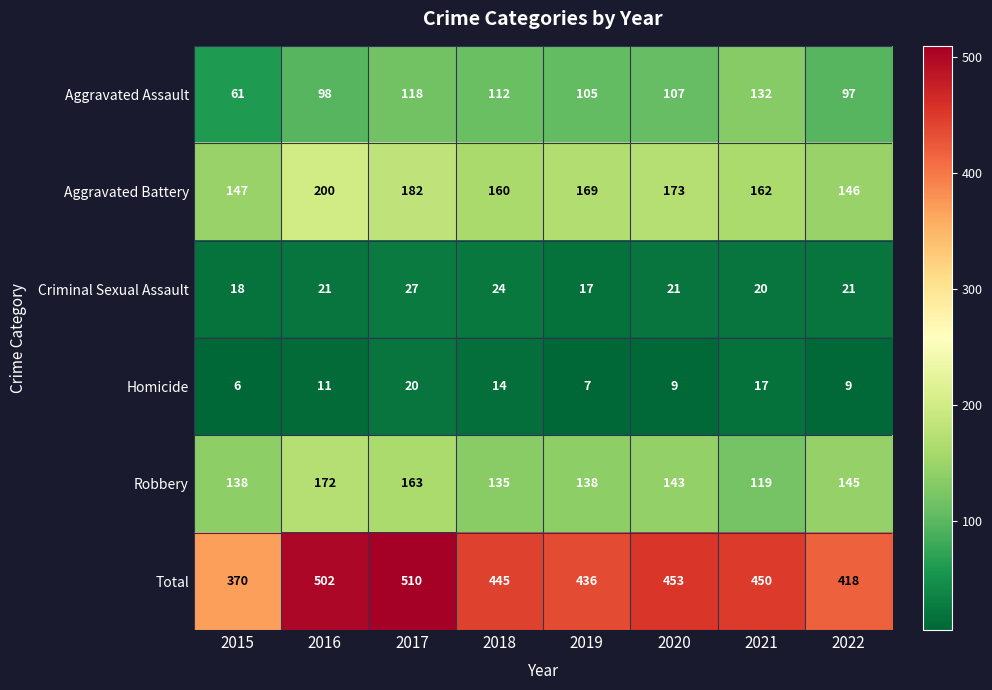

What is the maximum value shown in the chart?

510